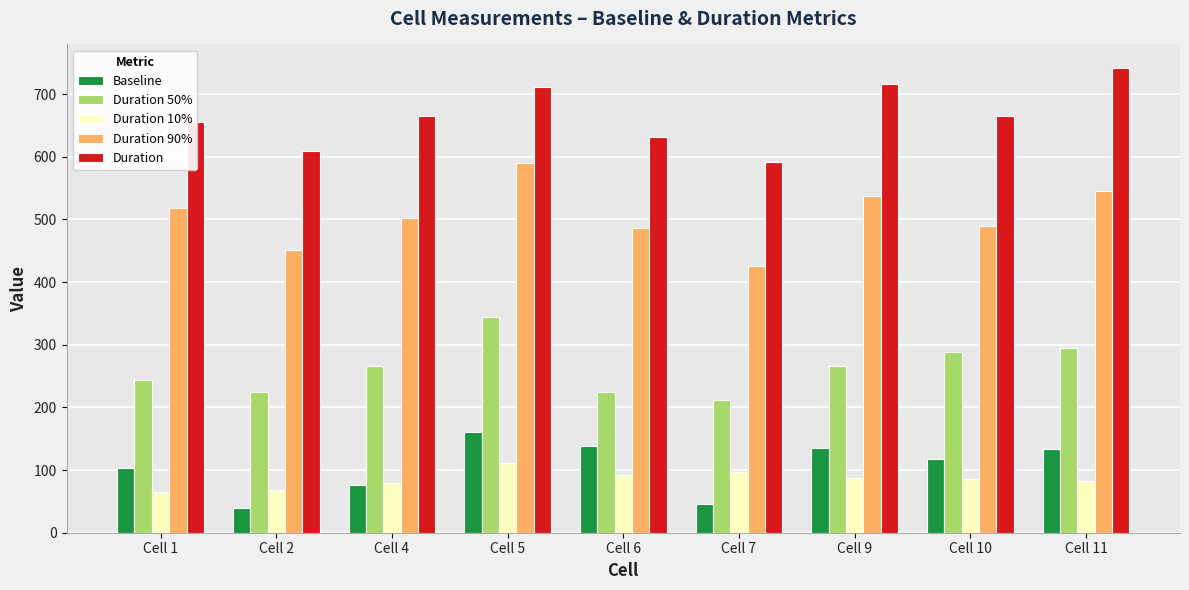

At which label does Duration 50% first exceed 265?

Cell 4